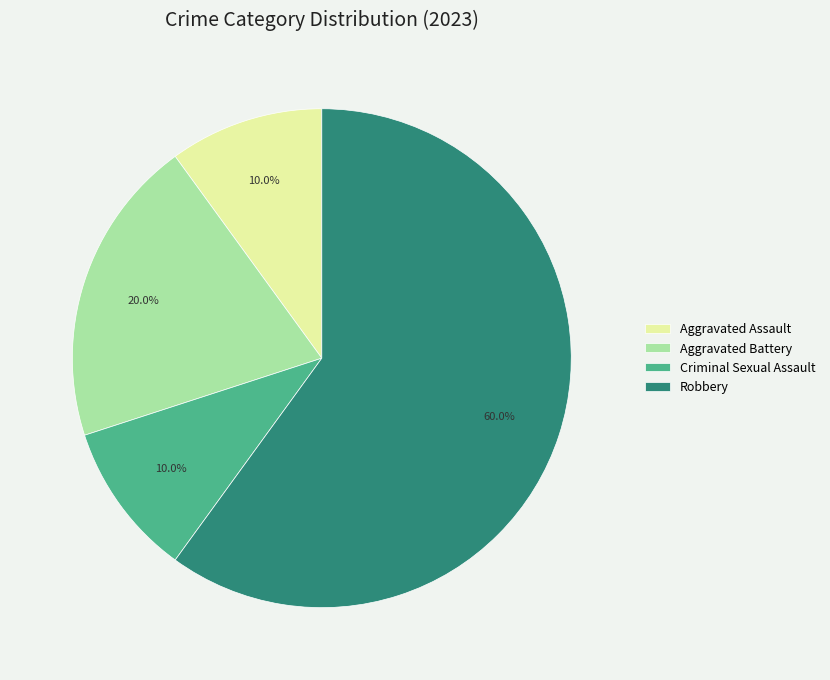

Which slice is the largest?

Robbery